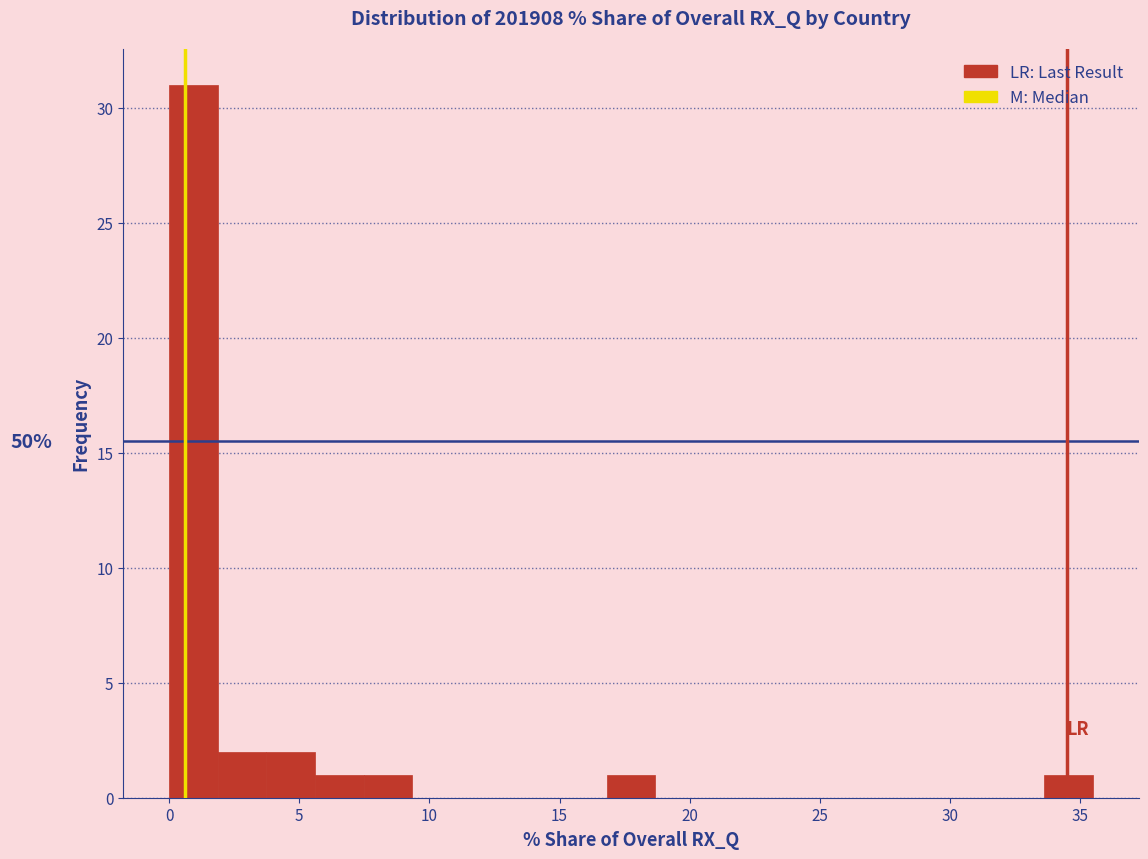

Read against the x-axis, roughly where is the centre of the tallest bar?

1.0